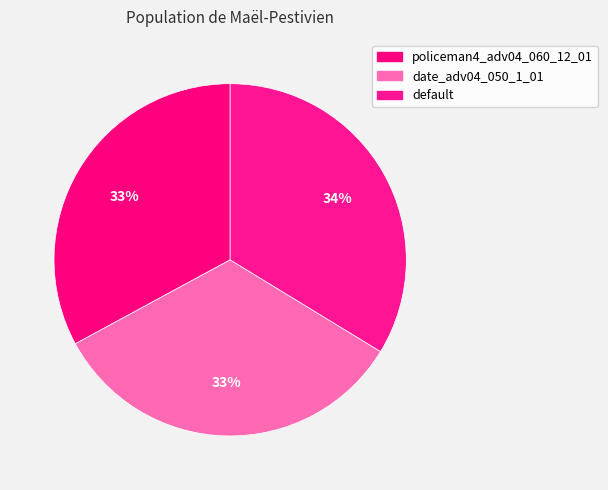

How many segments does this pie chart have?

3